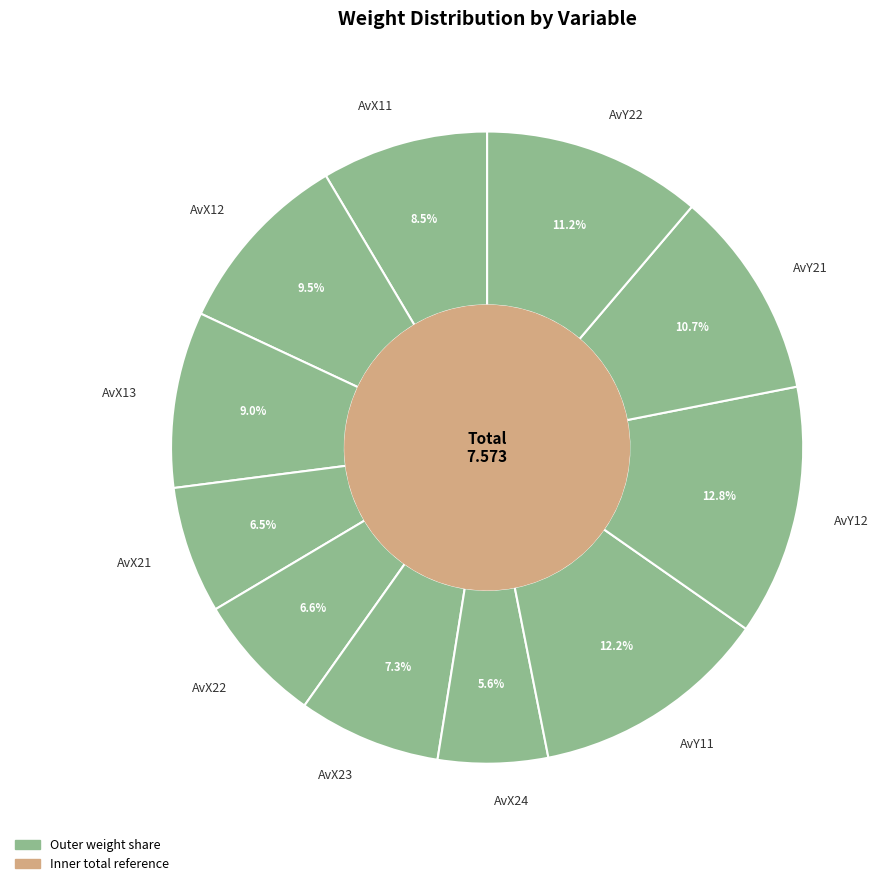

How many segments does this pie chart have?

11